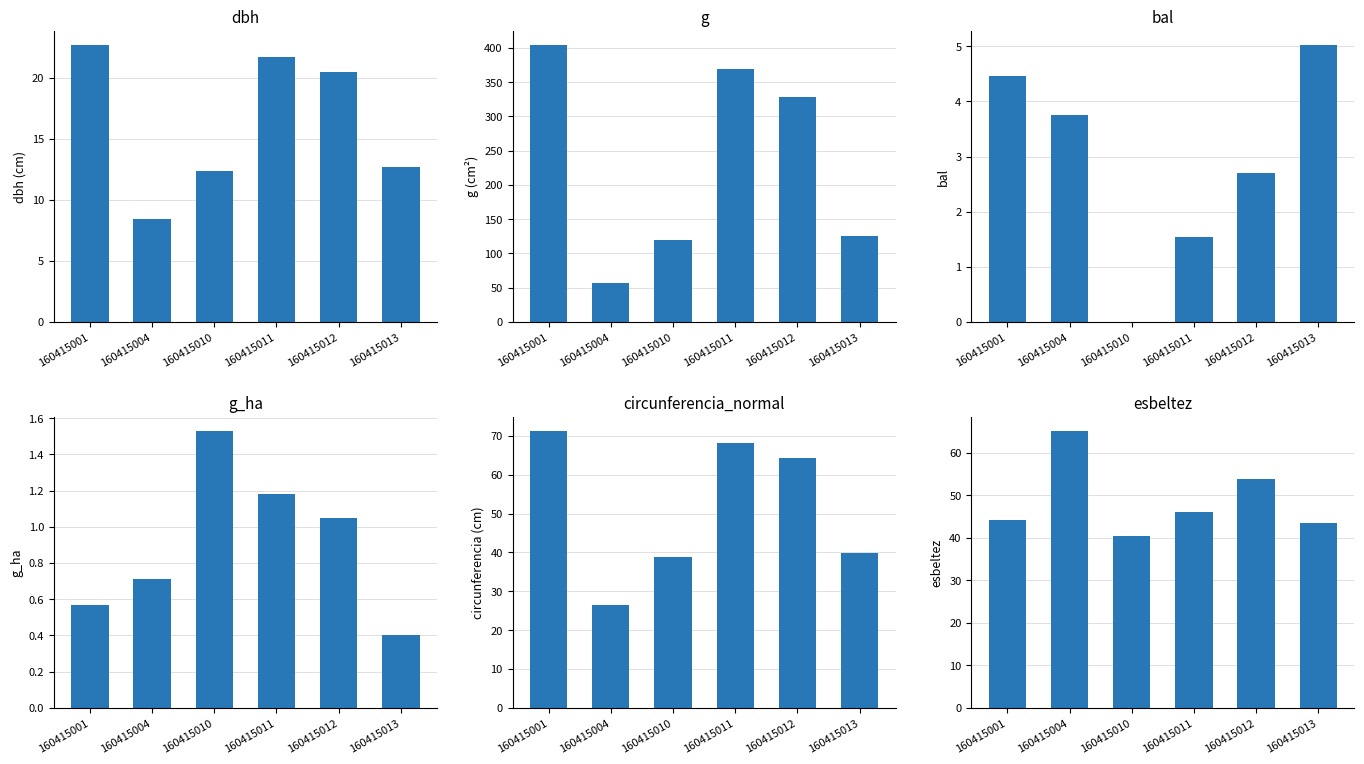

Rank the categories by dbh value from lowest to highest.

160415004, 160415010, 160415013, 160415012, 160415011, 160415001